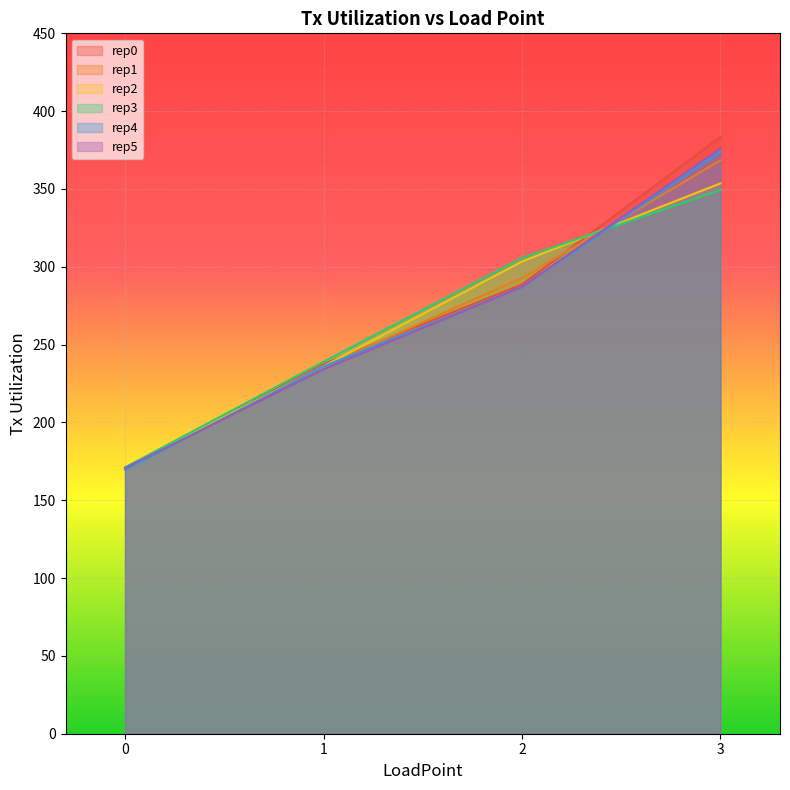

Where does the rep5 series first go above 287?

2